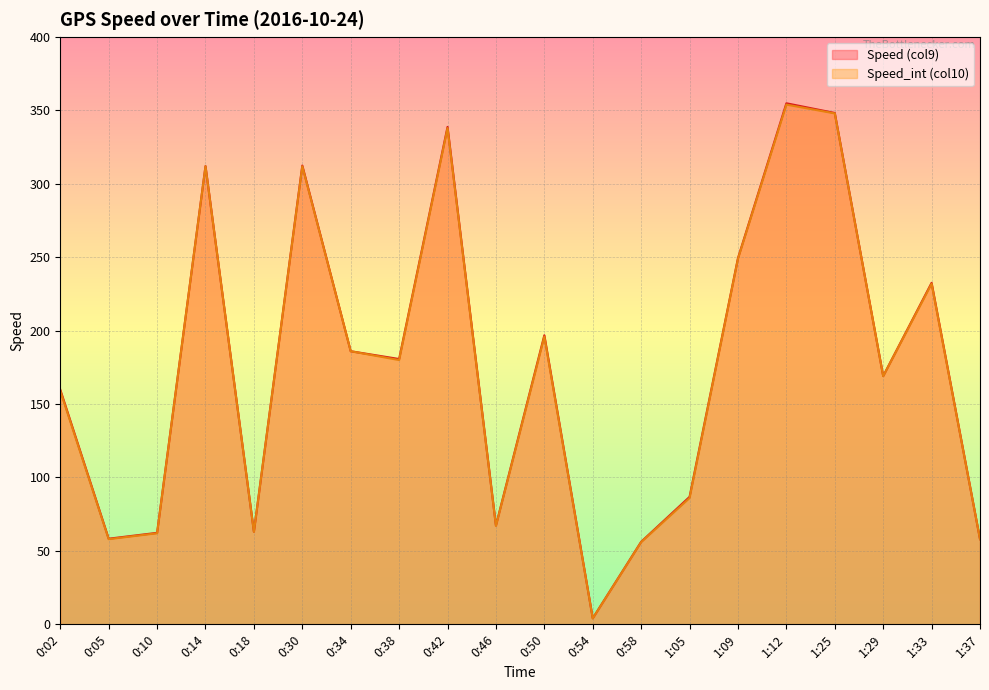

At which category does Speed (col9) (line) reach its first local valley?

0:05